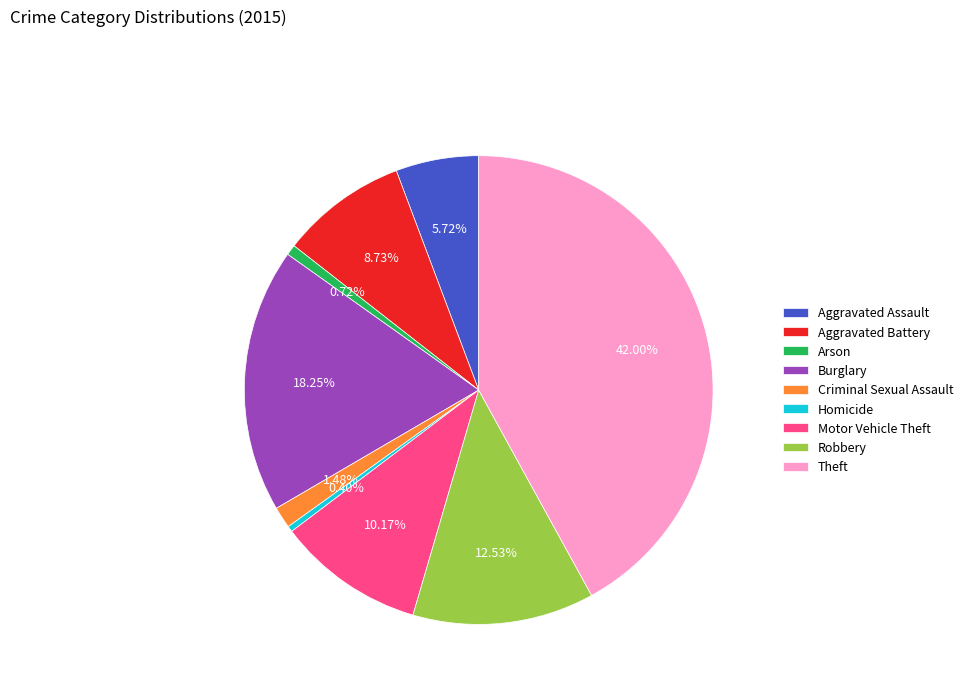

True or false: Burglary accounts for 18% of the total.

True